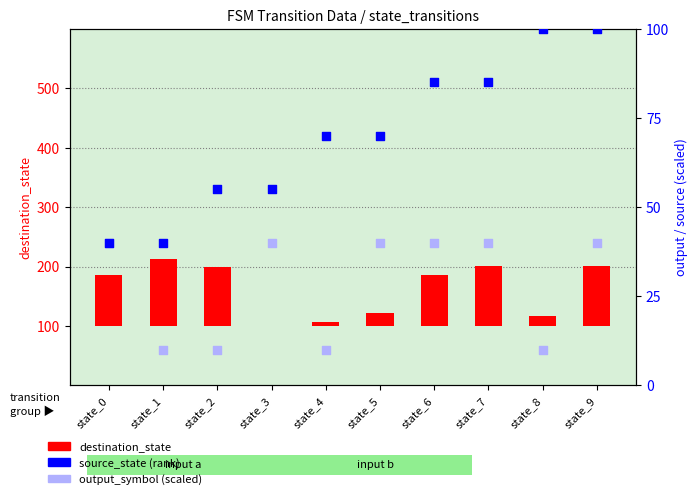

At which category is the sum across all series the highest?

state_9